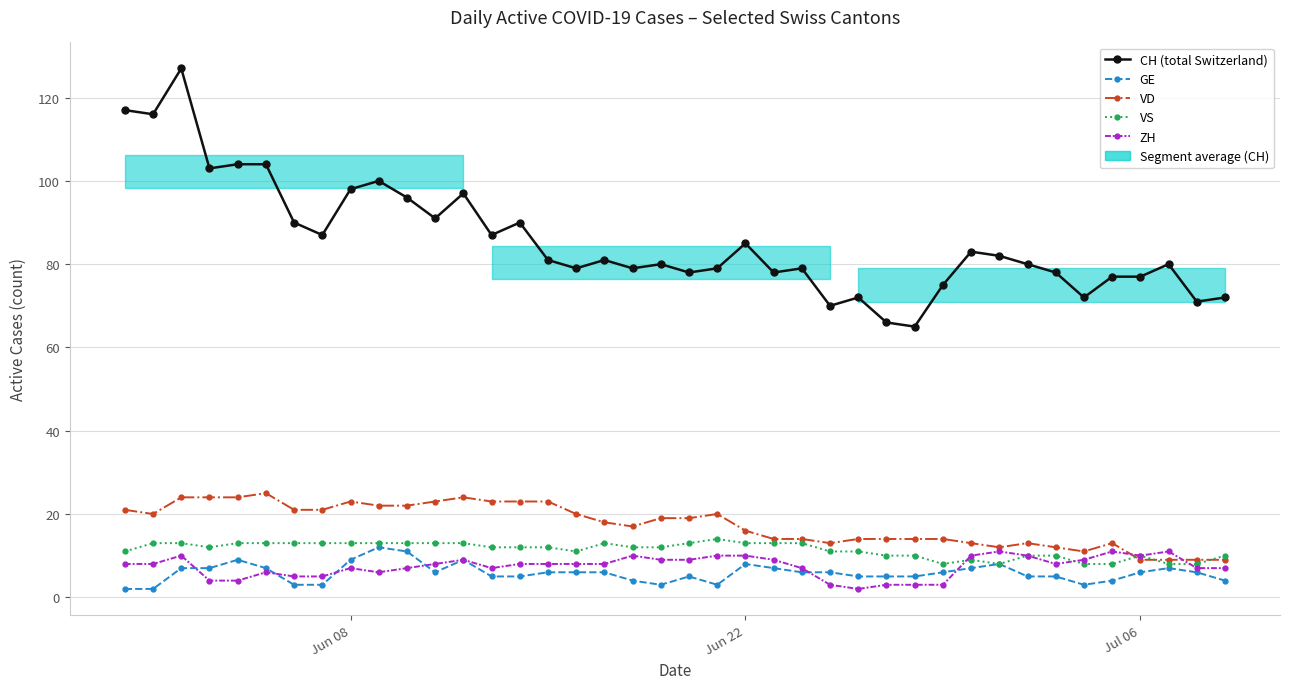

In CH (total Switzerland), how many points are higher than both neighbors (excluding endpoints)?

11